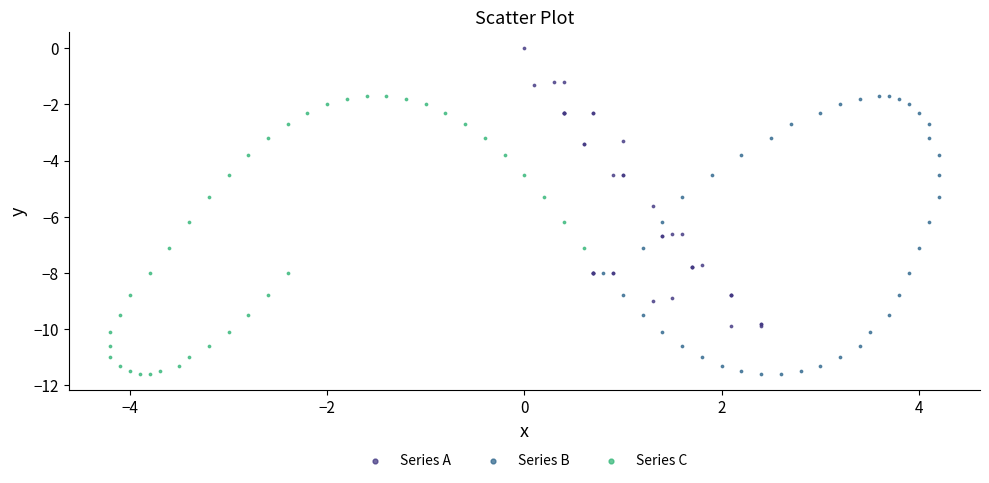

Which series contains the highest Y value?

Series A